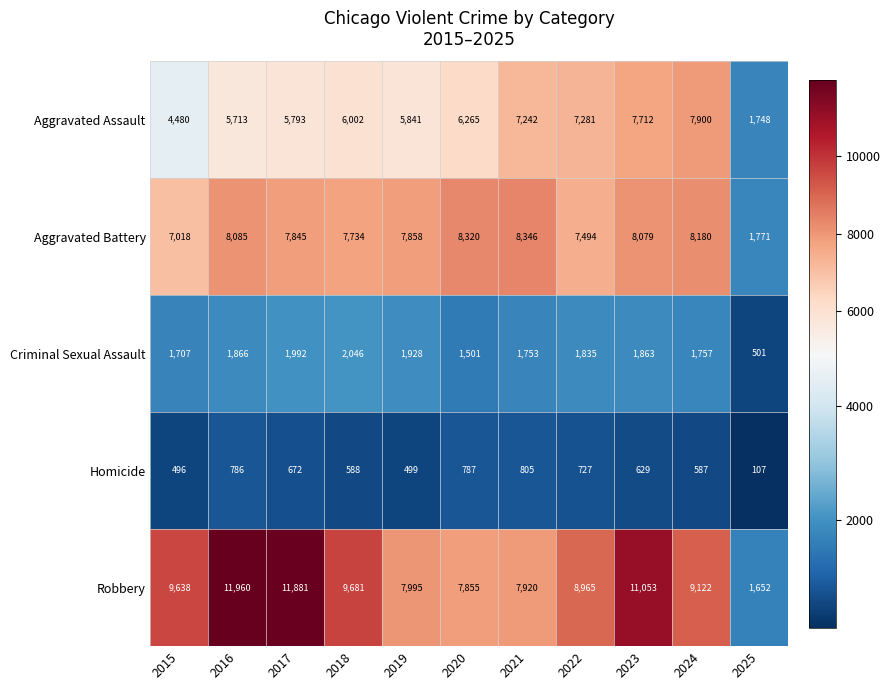

What is the smallest value displayed?

107